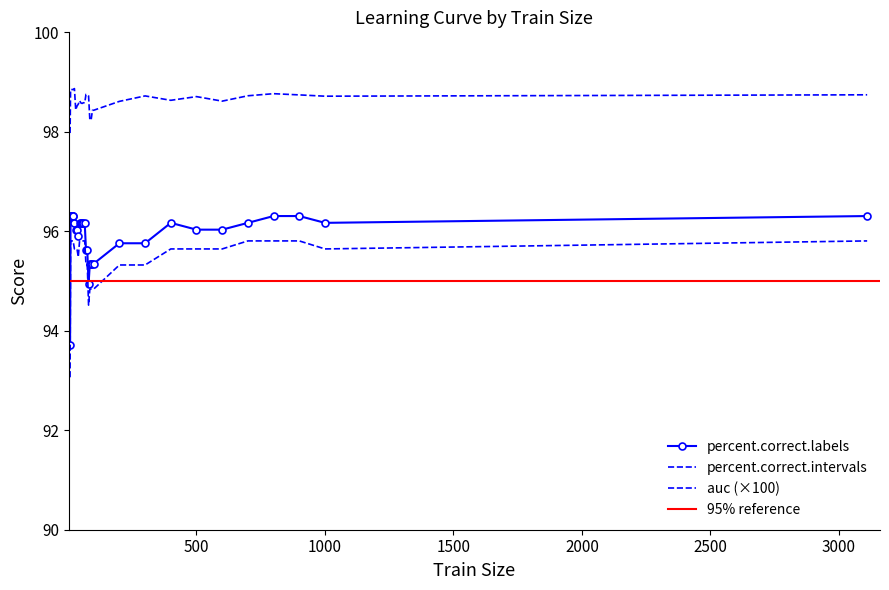

True or false: auc and percent.correct.intervals cross at least once.

False